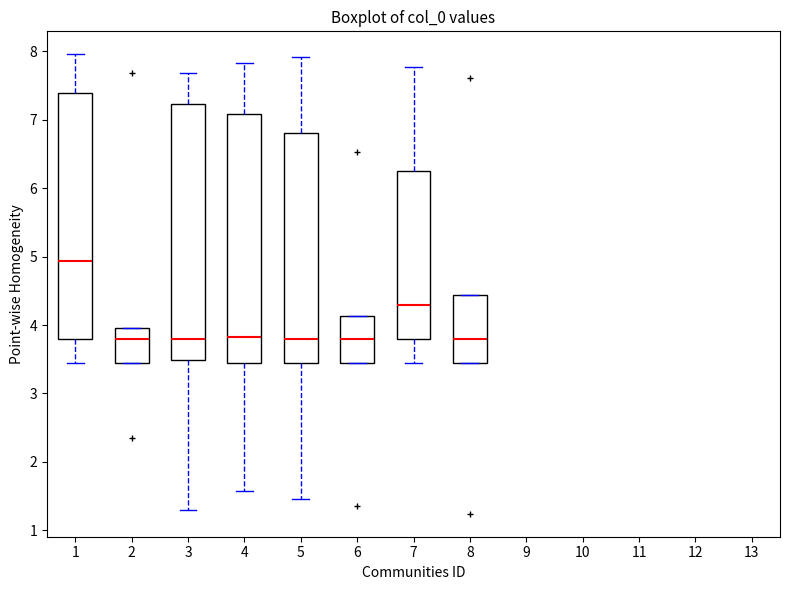

Reading left to right, read every box against the y-axis: the position of its median line, the range the box covers, and the ends of its whiskers. The values are not printed on the chart, so give them approximately, as read against the axis.

1: median 4.9, box 3.8 to 7.4, whiskers 3.4 to 8.0
2: median 3.8, box 3.4 to 4.0, whiskers 3.4 to 4.0
3: median 3.8, box 3.5 to 7.2, whiskers 1.3 to 7.7
4: median 3.8, box 3.4 to 7.1, whiskers 1.6 to 7.8
5: median 3.8, box 3.4 to 6.8, whiskers 1.5 to 7.9
6: median 3.8, box 3.4 to 4.1, whiskers 3.4 to 4.1
7: median 4.3, box 3.8 to 6.3, whiskers 3.4 to 7.8
8: median 3.8, box 3.4 to 4.4, whiskers 3.4 to 4.4